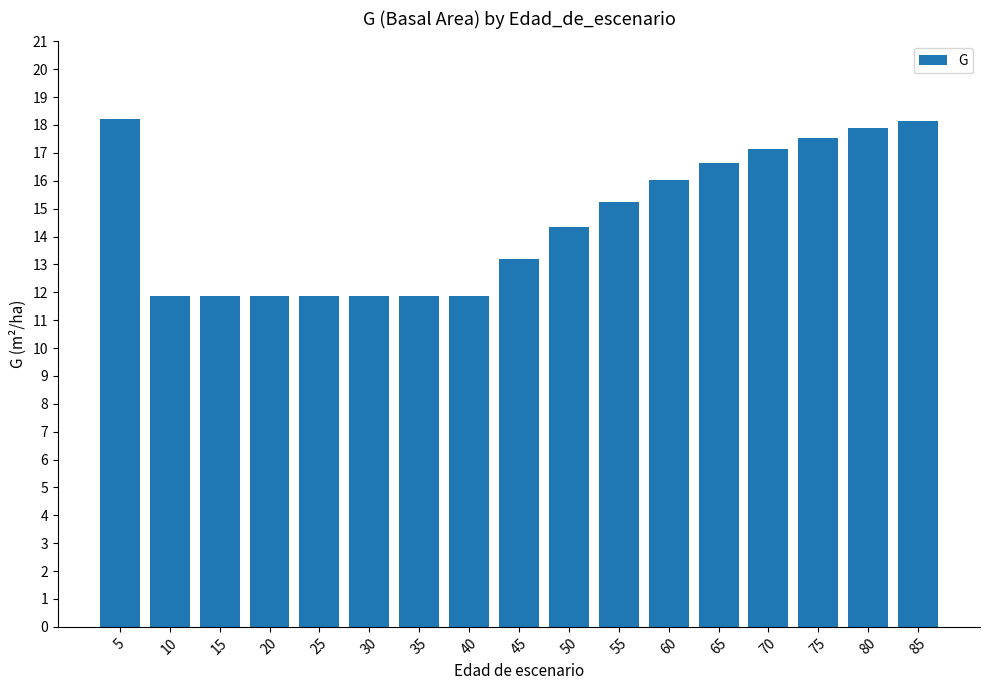

Between 80 and 85, which is larger?

85